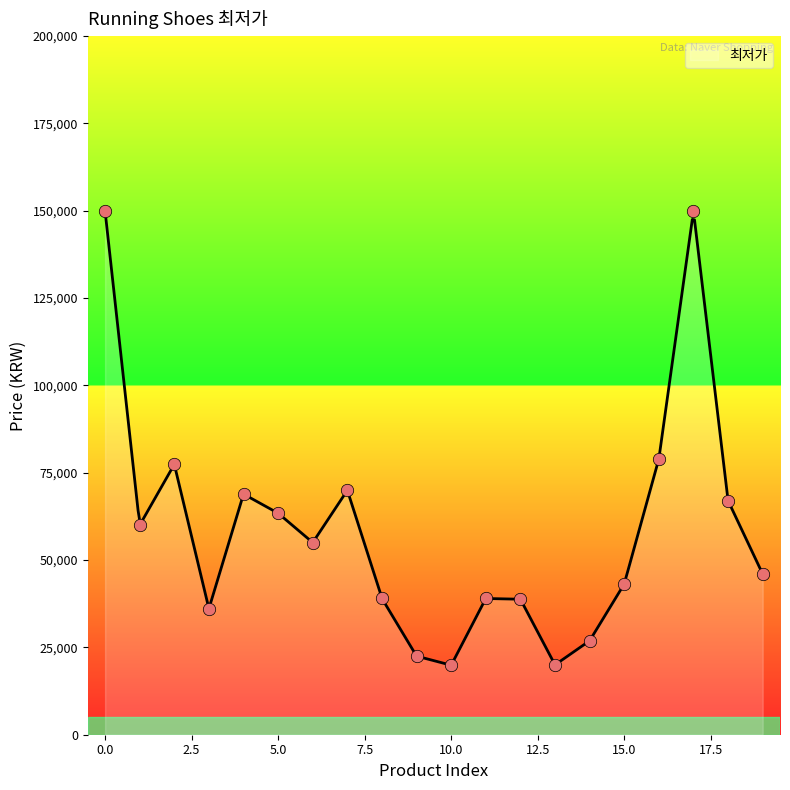

Which has a higher value, 18 or 15?

18